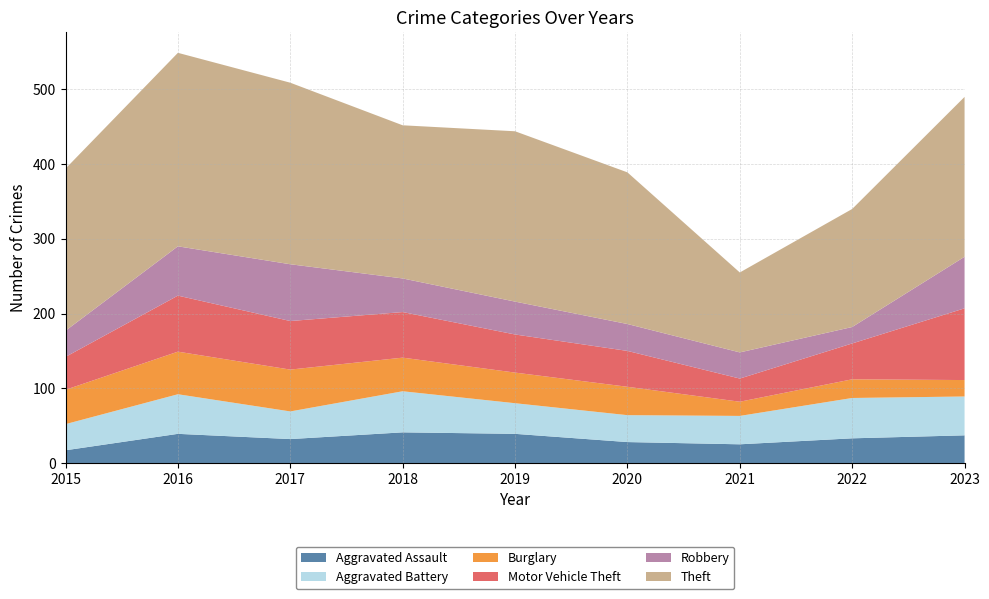

Reading left to right, list all the values displayed in this chart.

Aggravated Assault: 2015=17	2016=39	2017=32	2018=41	2019=39	2020=28	2021=25	2022=33	2023=37
Aggravated Battery: 2015=35	2016=53	2017=37	2018=55	2019=41	2020=36	2021=38	2022=54	2023=52
Burglary: 2015=46	2016=57	2017=56	2018=45	2019=41	2020=38	2021=19	2022=25	2023=22
Motor Vehicle Theft: 2015=44	2016=75	2017=65	2018=61	2019=51	2020=48	2021=31	2022=48	2023=96
Robbery: 2015=35	2016=66	2017=76	2018=45	2019=44	2020=36	2021=35	2022=22	2023=69
Theft: 2015=217	2016=259	2017=243	2018=205	2019=228	2020=203	2021=107	2022=158	2023=214